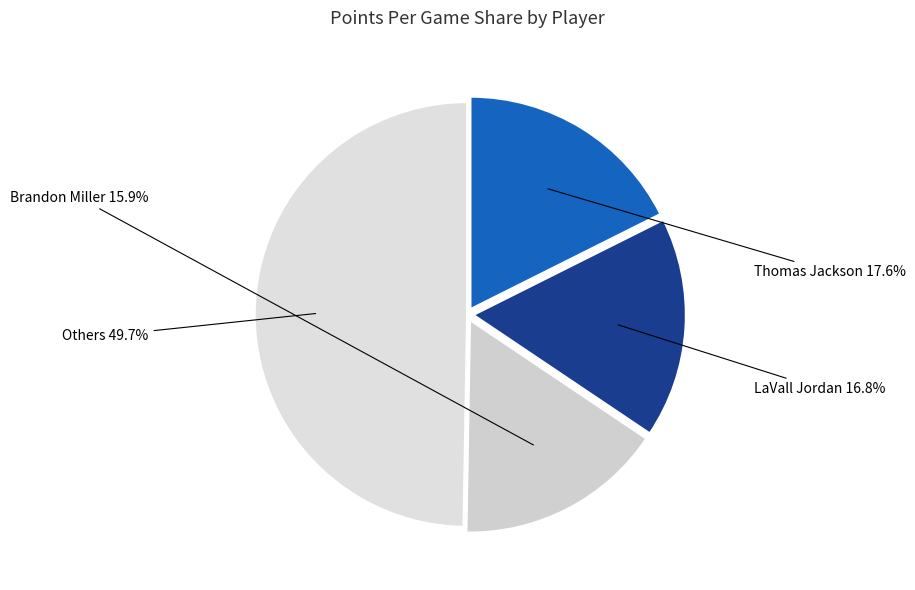

Count the number of slices in the pie.

4